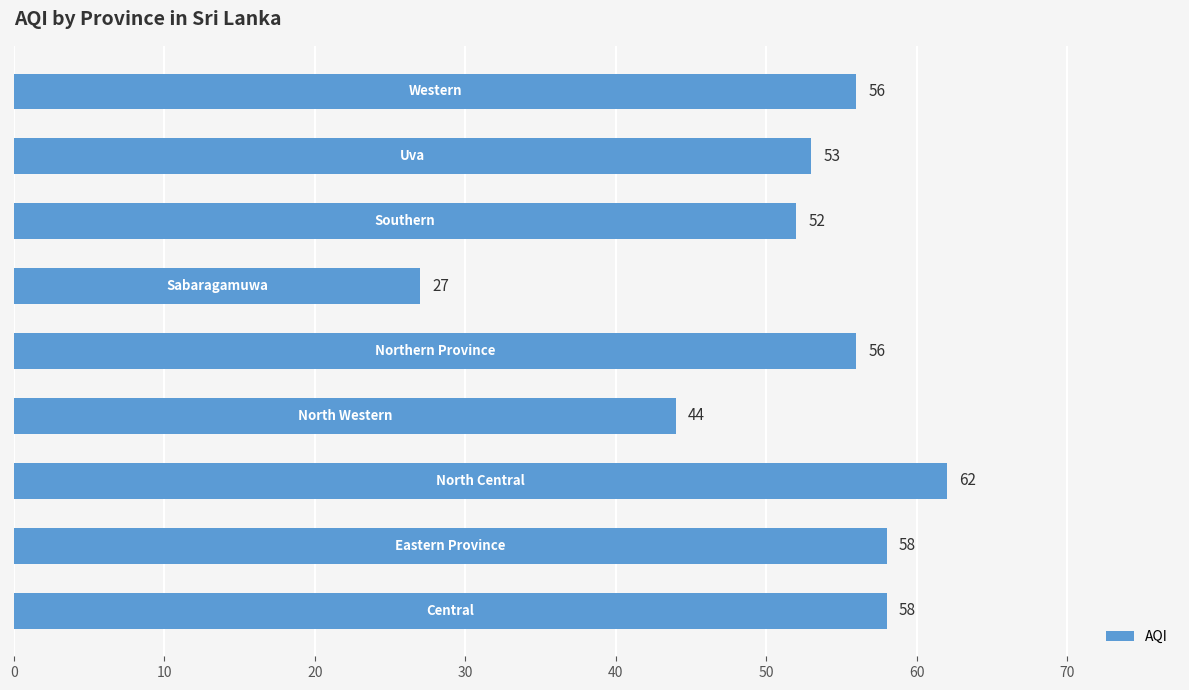

What is the average value?

52